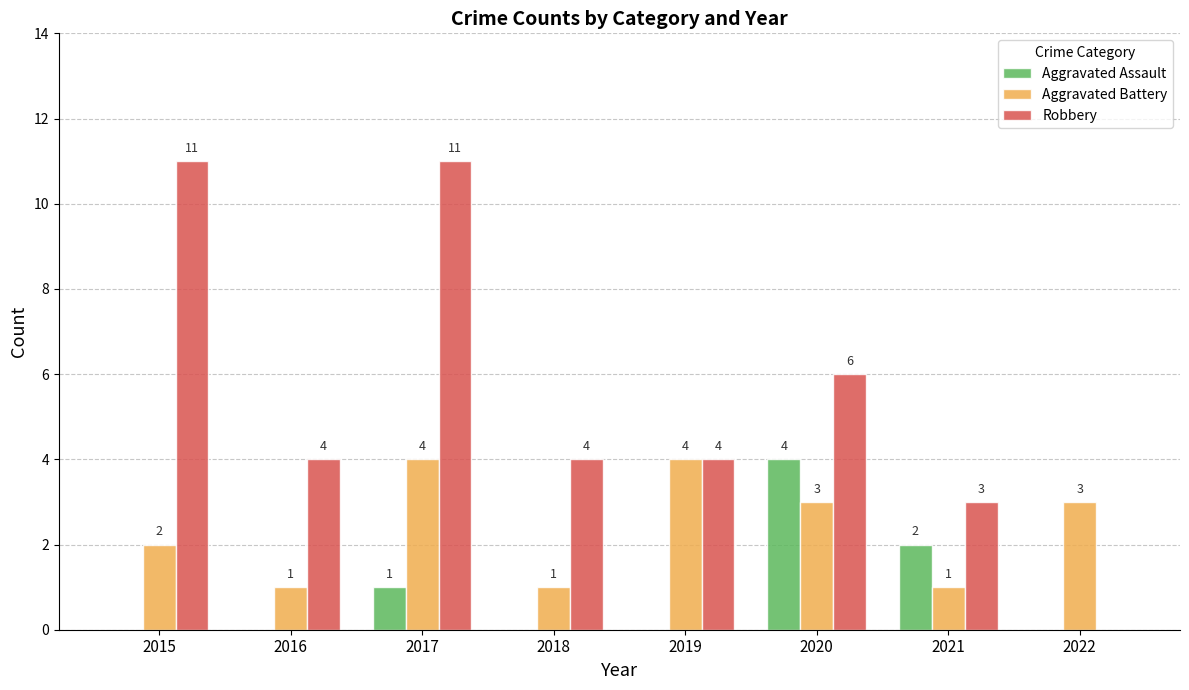

Which series has the widest spread of values?

Robbery